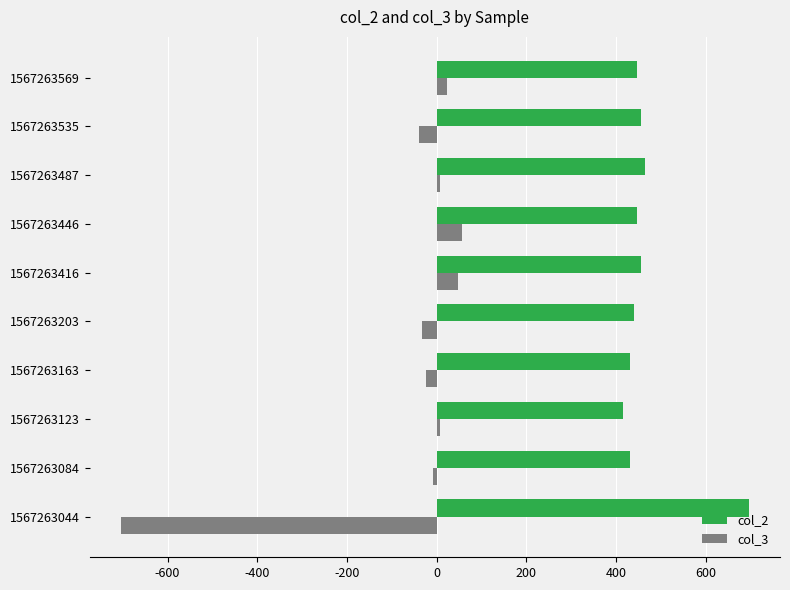

What is the sum of all col_3 values?

-664